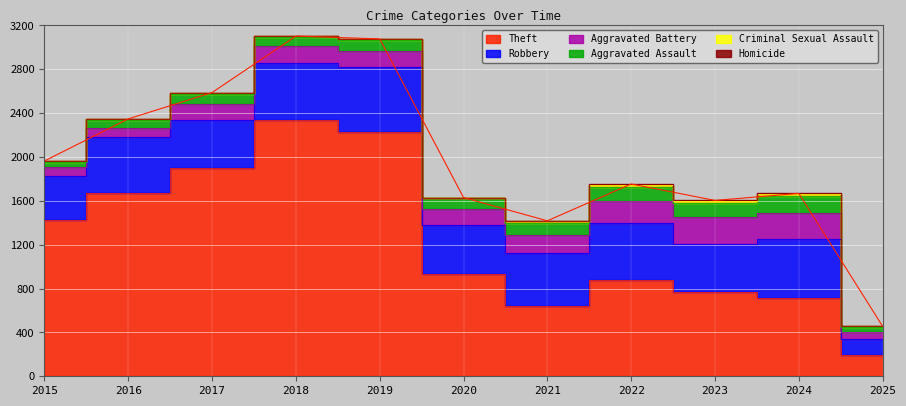

At which category does the chart reach its peak across all series?

2018